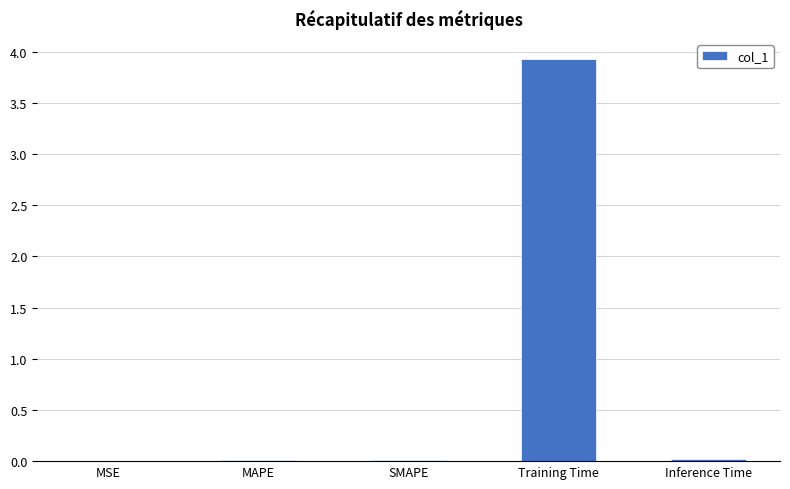

What is the sum of all values?

4.0